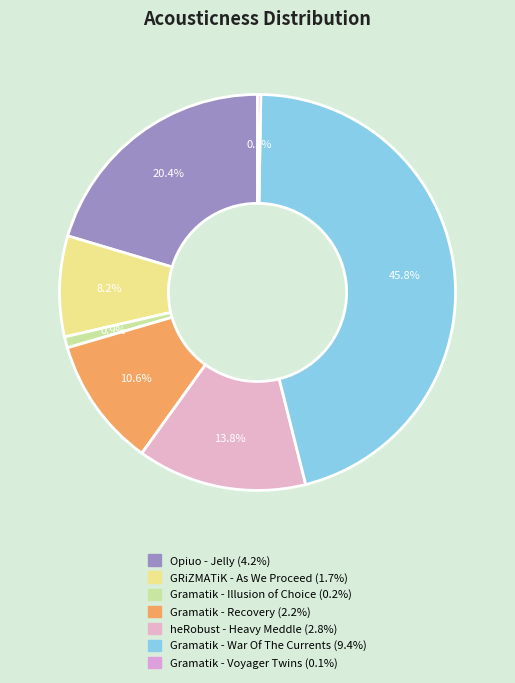

How much of the chart is everything except Gramatik - Recovery?

89.4%